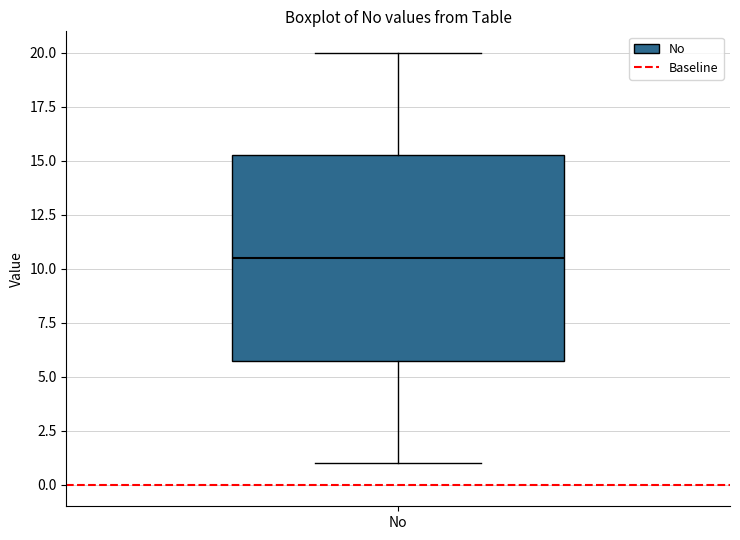

Transcribe this box plot: give where the median line is, the range the box spans, and where the two whiskers end, as read against the y-axis. The values are not printed on the chart, so give them approximately, as read against the axis.

median 10.5, box 6.0 to 15.5, whiskers 1.0 to 20.0